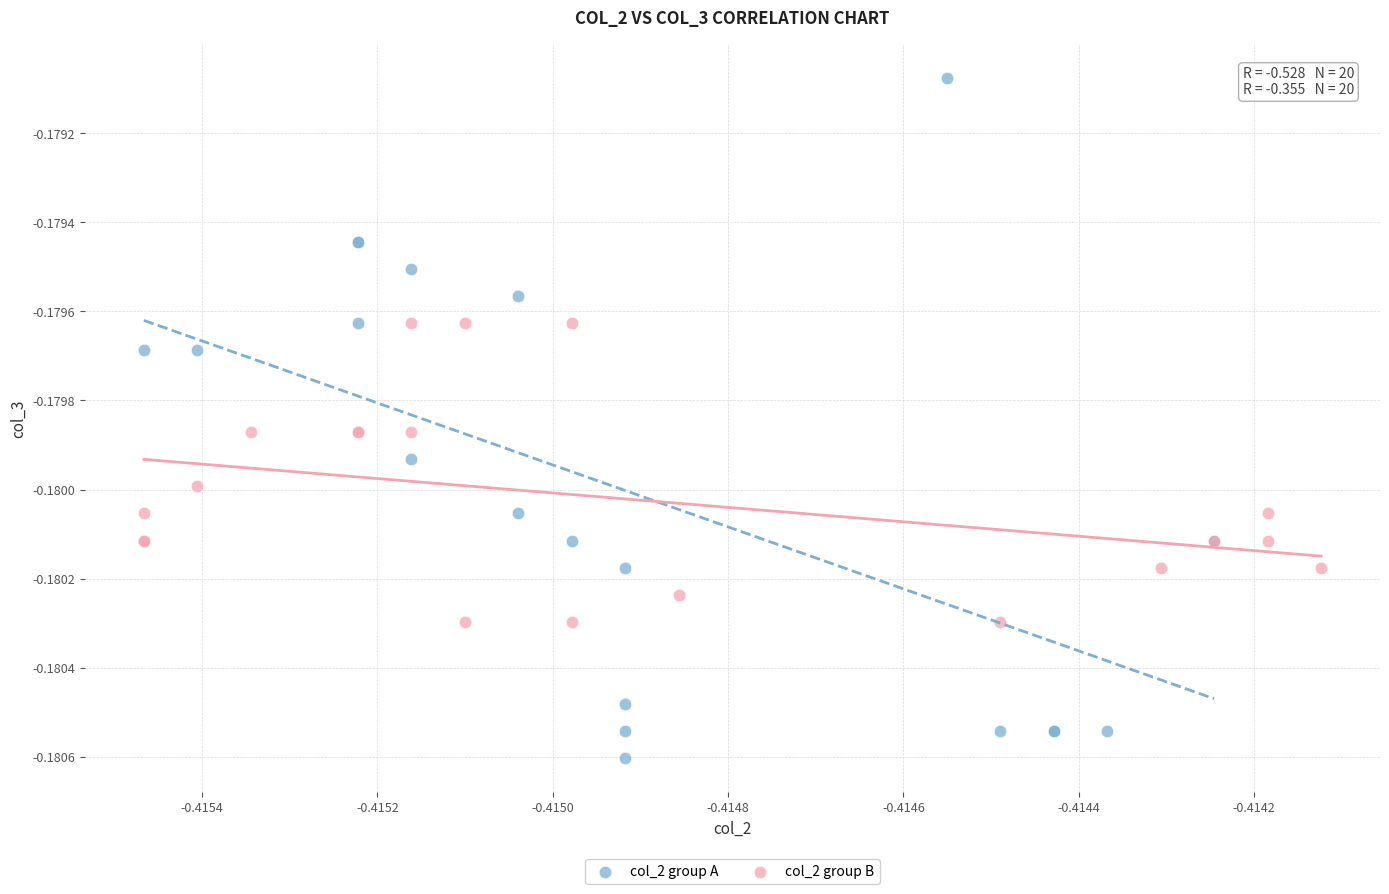

Which series reaches the minimum Y coordinate?

col_2 group A